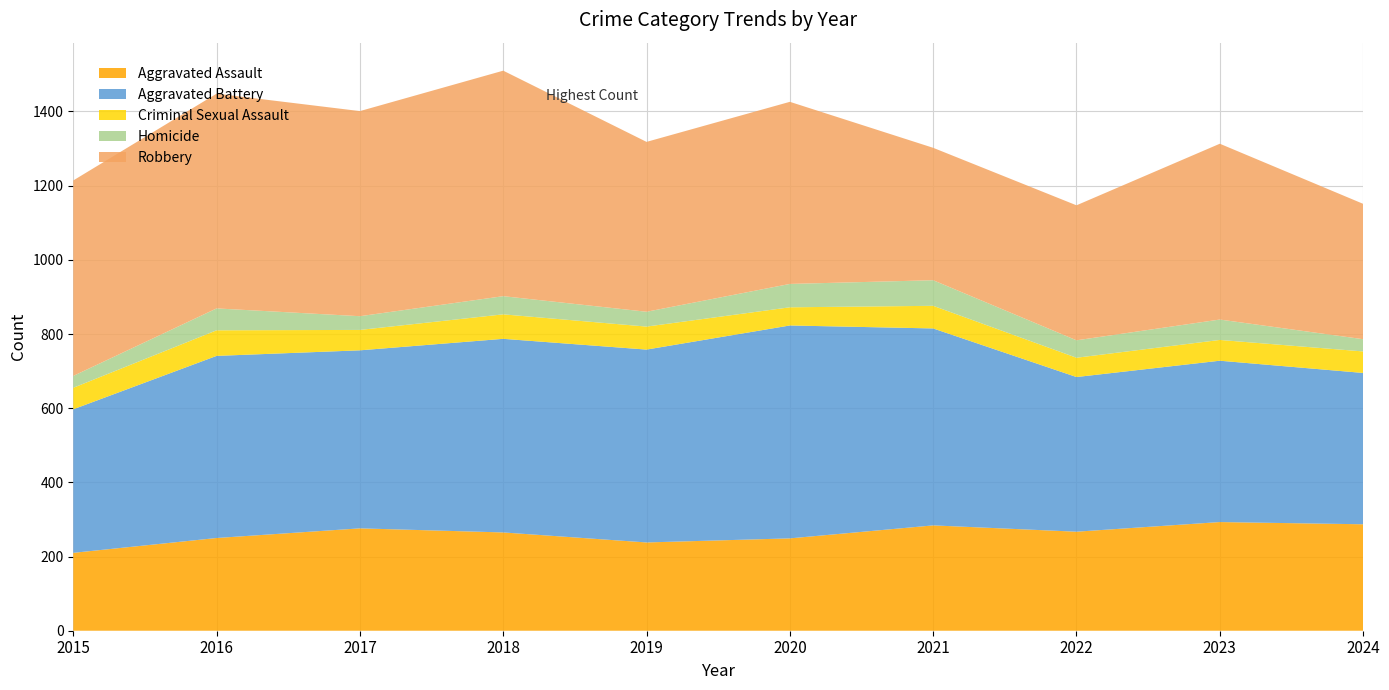

Reading left to right, list all the values displayed in this chart.

Aggravated Assault: 2015=210	2016=250	2017=276	2018=265	2019=238	2020=249	2021=284	2022=267	2023=293	2024=287
Aggravated Battery: 2015=387	2016=491	2017=480	2018=522	2019=520	2020=574	2021=531	2022=417	2023=435	2024=408
Criminal Sexual Assault: 2015=58	2016=69	2017=55	2018=66	2019=62	2020=49	2021=61	2022=52	2023=56	2024=58
Homicide: 2015=32	2016=59	2017=37	2018=49	2019=40	2020=63	2021=69	2022=47	2023=55	2024=33
Robbery: 2015=527	2016=579	2017=553	2018=608	2019=458	2020=491	2021=357	2022=364	2023=474	2024=365